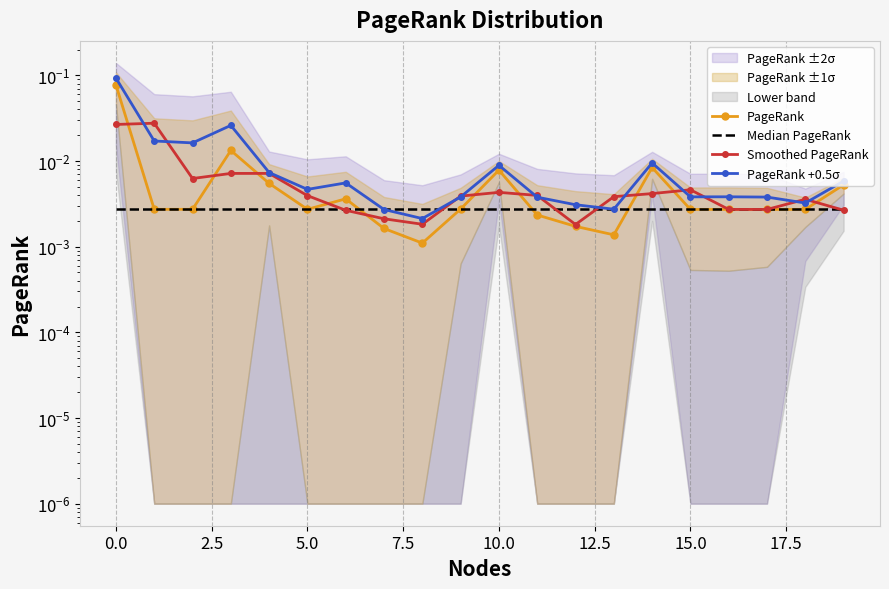

Is the value of PageRank at 10 greater than the value of Median PageRank at 12.5?

Yes